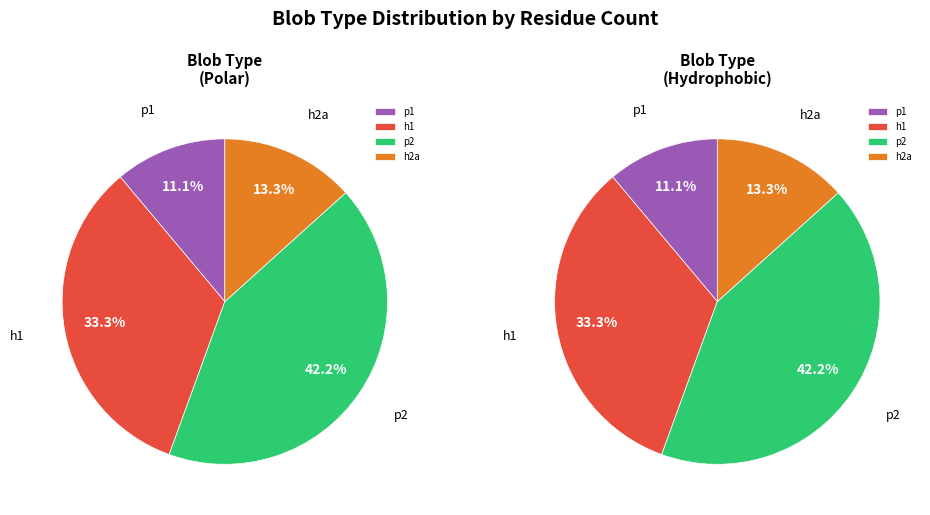

To the nearest percent, what portion does p2 represent?

42%